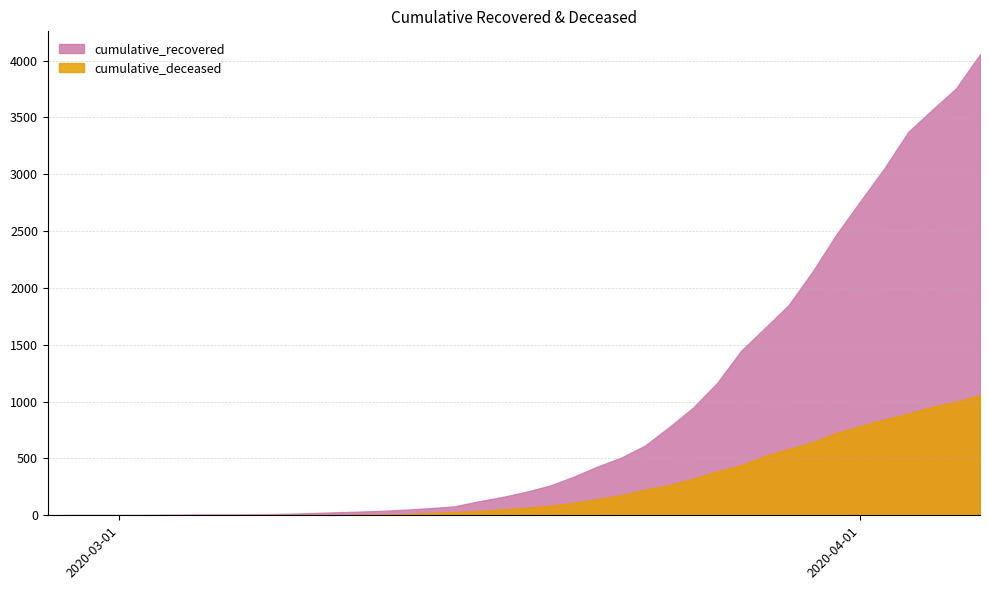

What are all the series names shown in the legend?

cumulative_recovered, cumulative_deceased